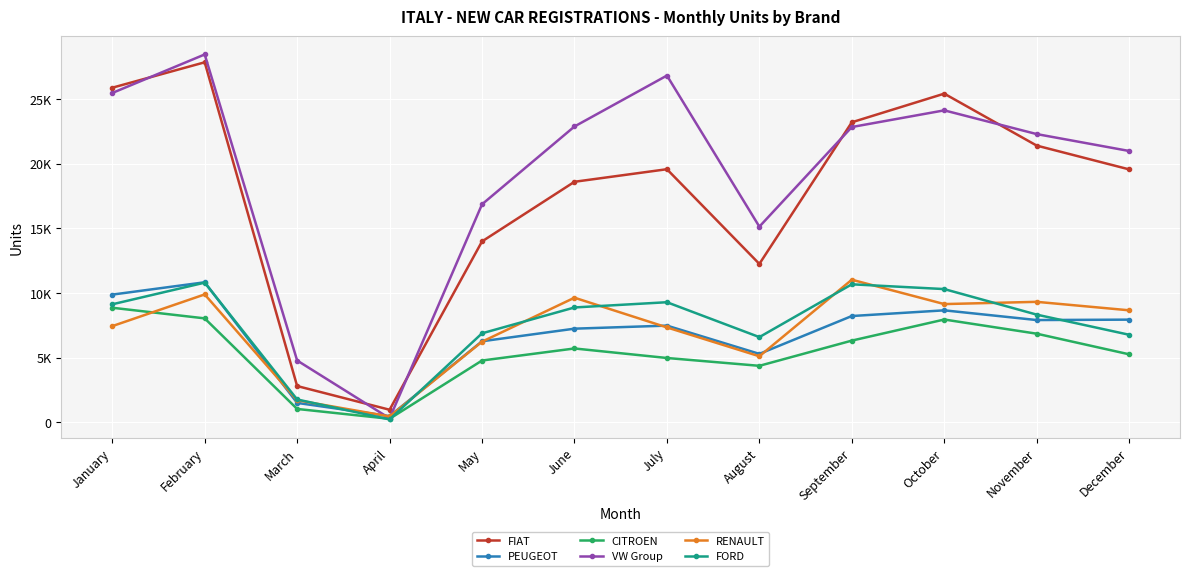

Does the chart have visible grid lines?

Yes